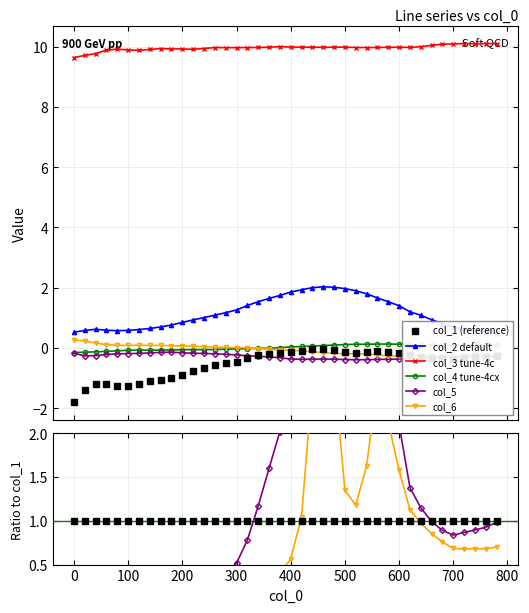

How many distinct data groups are displayed?

6